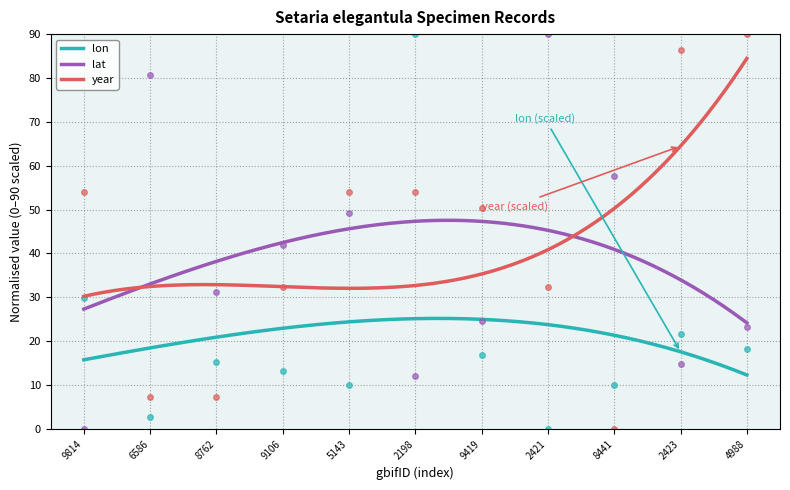

True or false: lon and lat intersect in this chart.

False